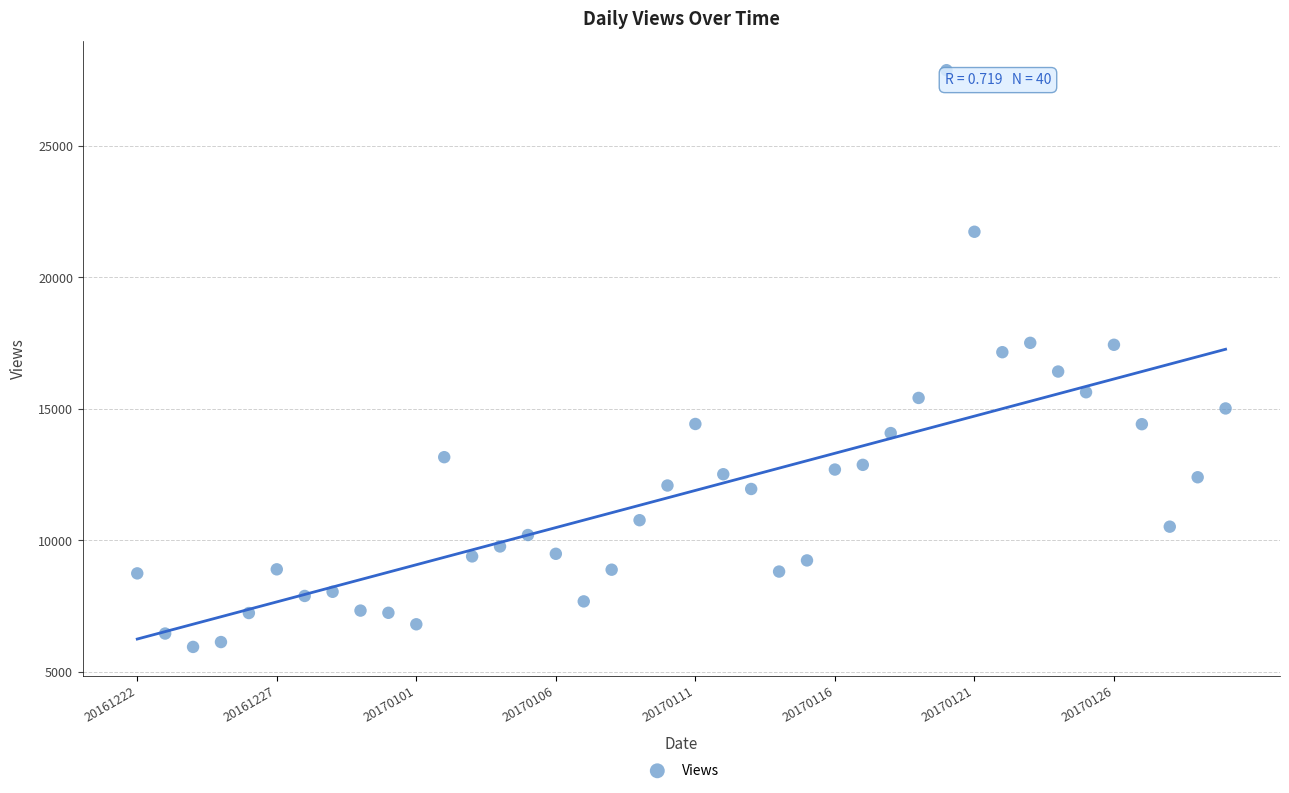

What is the range of Y values (max minus min)?

21942